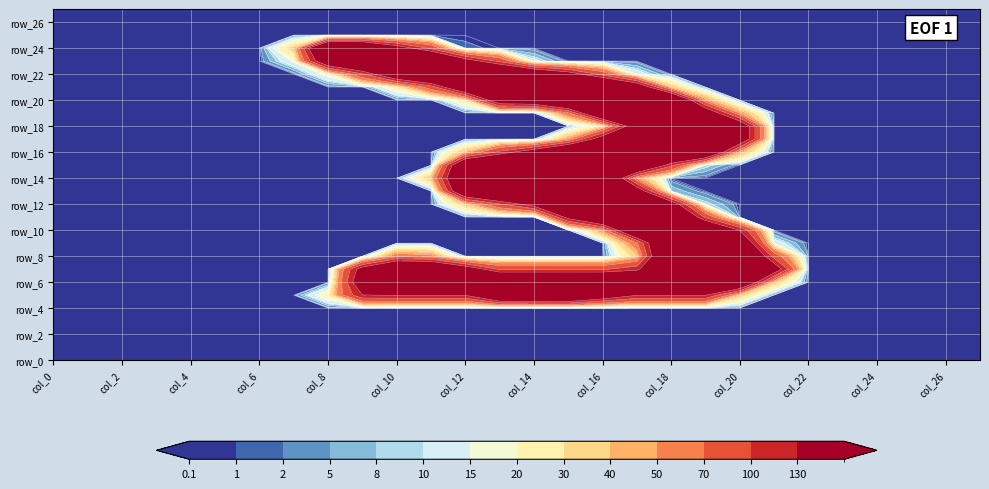

What is the difference between the maximum and second lowest values in the row_23 series?

252